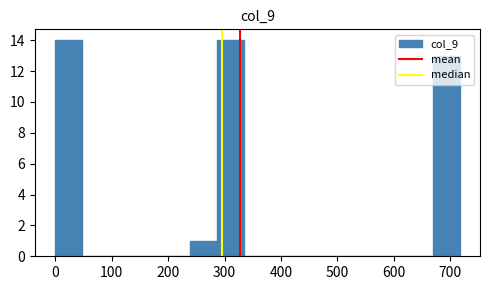

Reading left to right, transcribe this chart: for each bar, give the range it covers on the x-axis and its height. Neither the bar edges nor the heights are printed on the chart, so give them approximately, as read against the axes.

0 to 50: 14
50 to 100: 0
100 to 140: 0
140 to 190: 0
190 to 240: 0
240 to 290: 1
290 to 330: 14
330 to 380: 0
380 to 430: 0
430 to 480: 0
480 to 530: 0
530 to 570: 0
570 to 620: 0
620 to 670: 0
670 to 720: 13